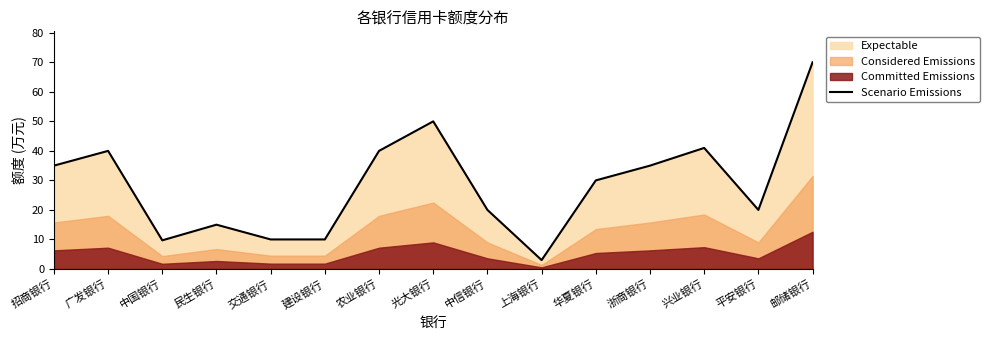

What is the average value?

28.6